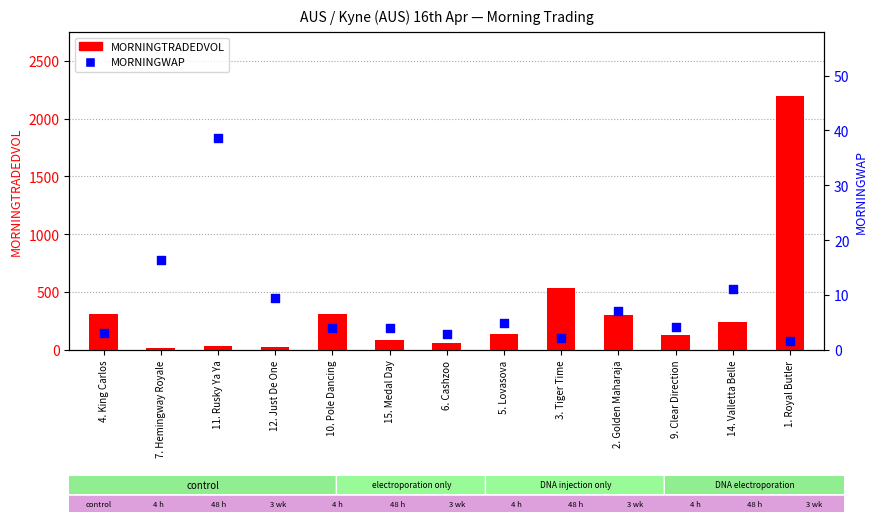

Which series has the largest total across all categories?

MORNINGTRADEDVOL